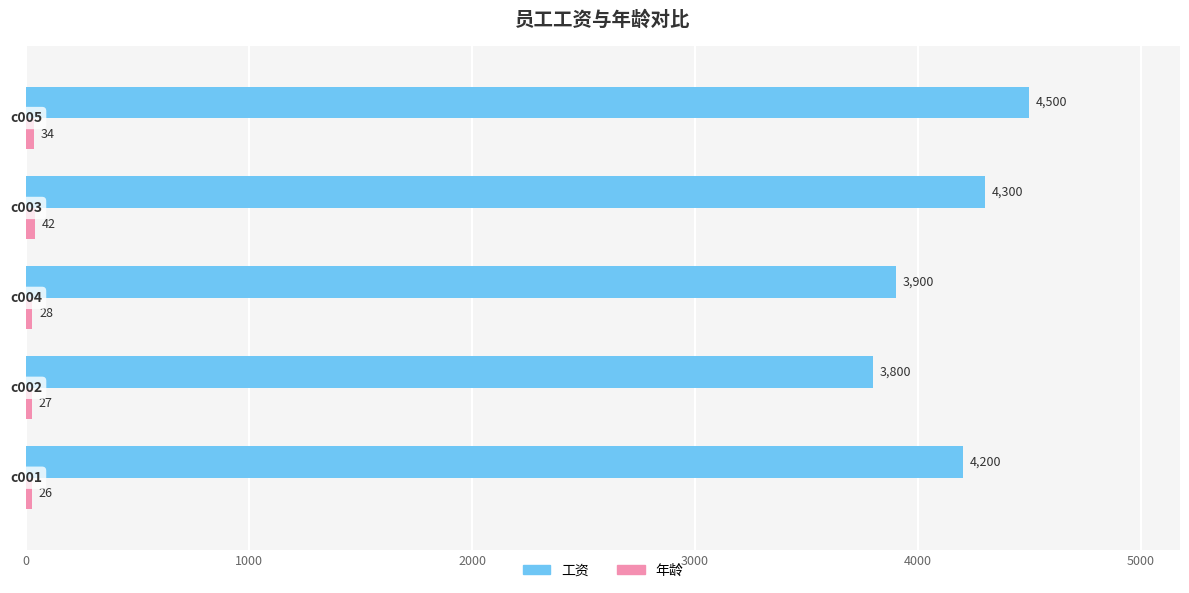

How many distinct data groups are displayed?

2